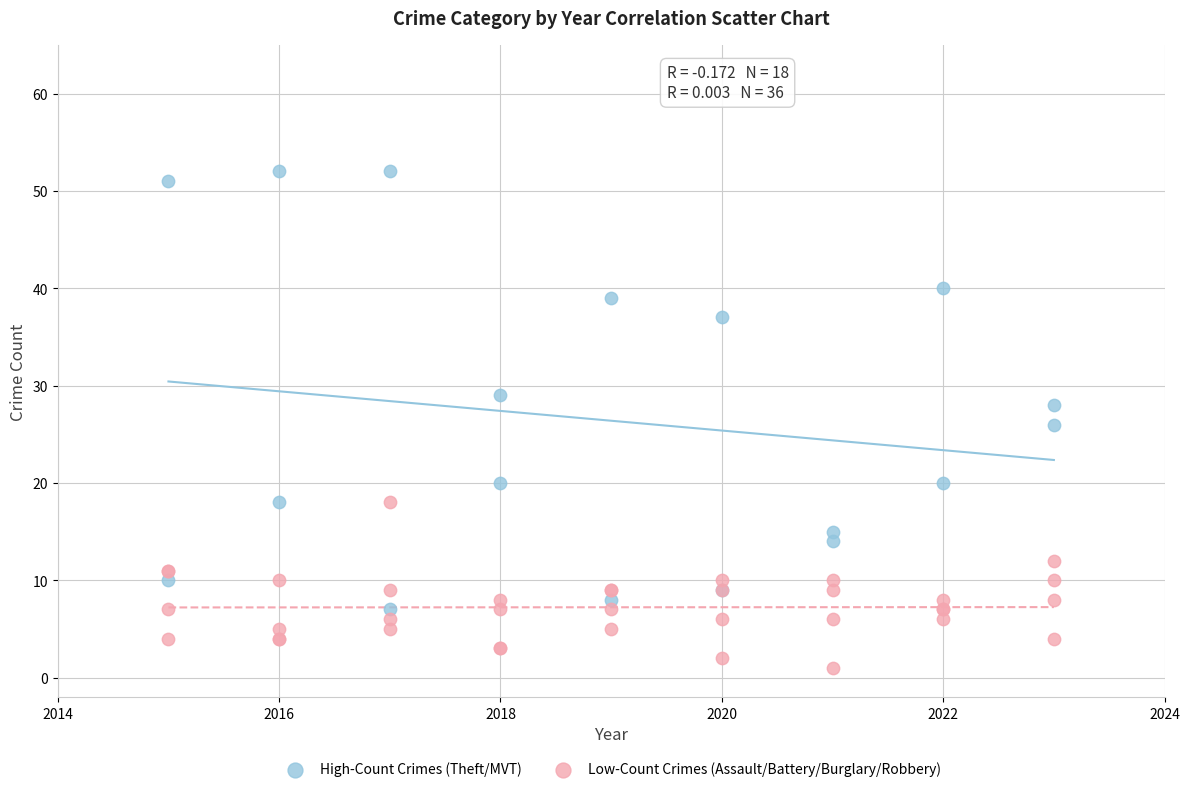

Which series contains the lowest Y value?

Low-Count Crimes (Assault/Battery/Burglary/Robbery)